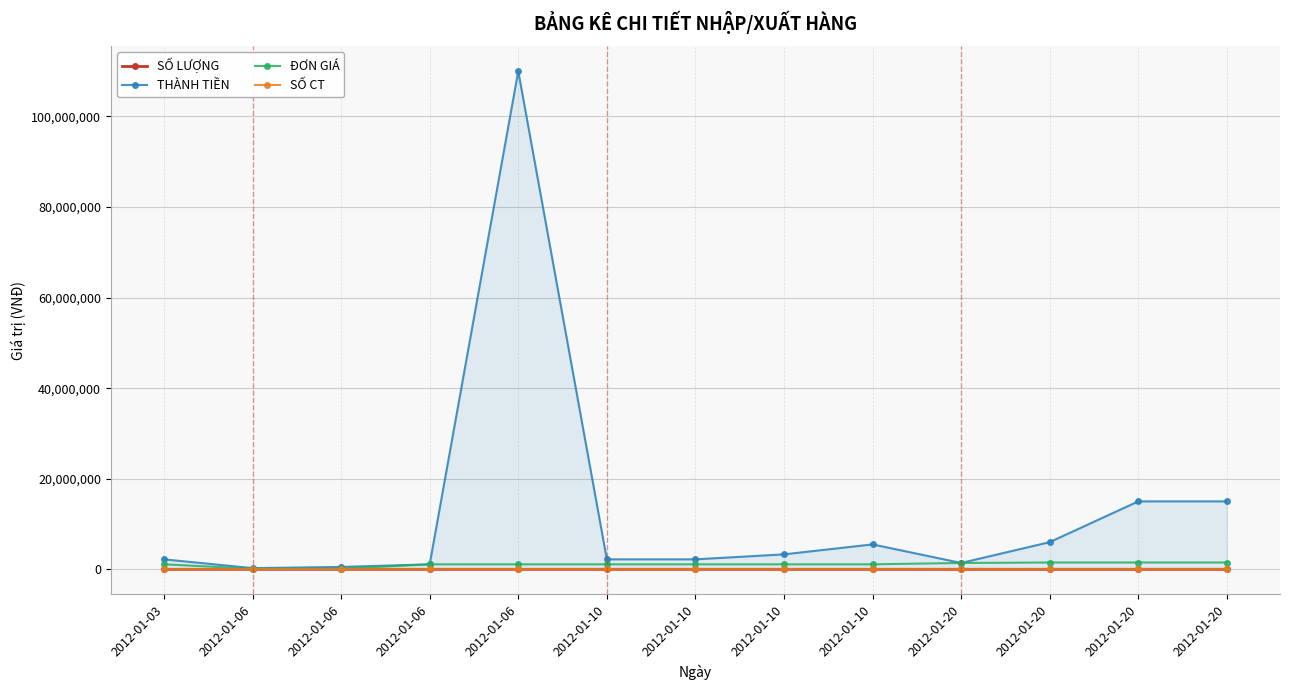

How many values in the SỐ LƯỢNG series are below 3?

6